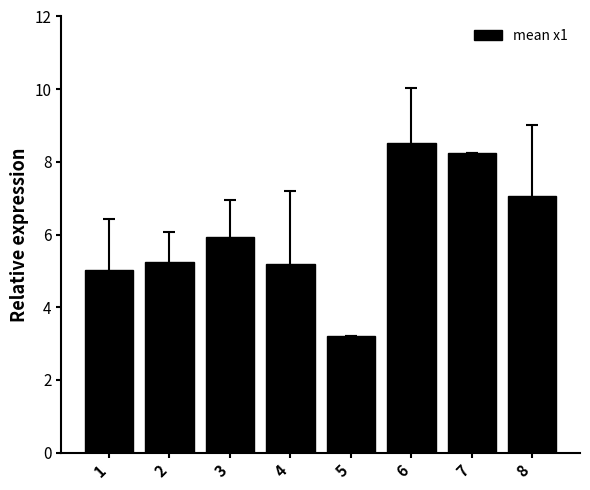

What is the difference between the values at 2 and 1?

0.2